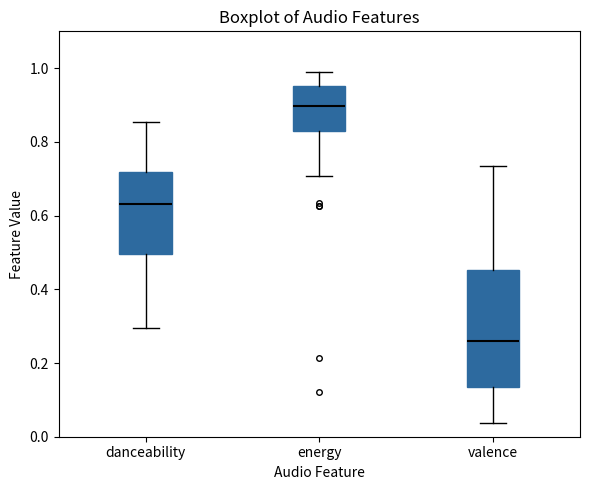

Where is the upper edge of the box for valence on the y-axis? The values are not printed on the chart, so give them approximately, as read against the axis.

0.46